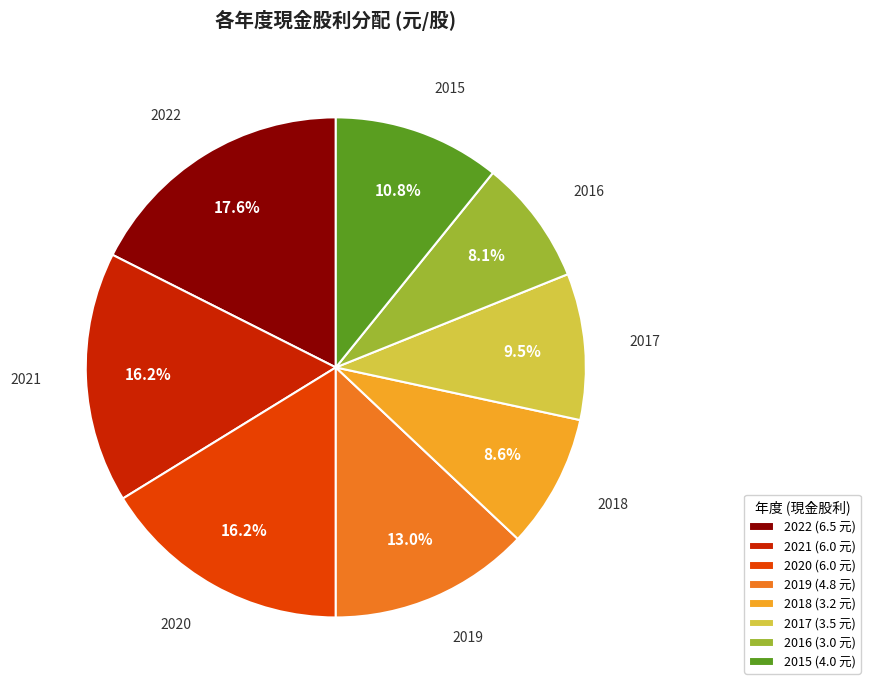

What is the ratio of the value at 2016 (3.0 元) to the value at 2019 (4.8 元)?

0.6